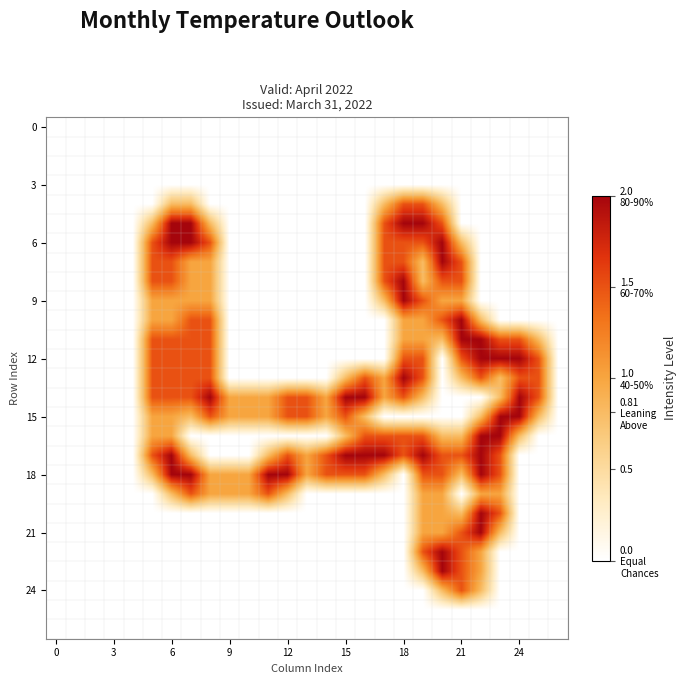

Count the number of categories in the chart.

27